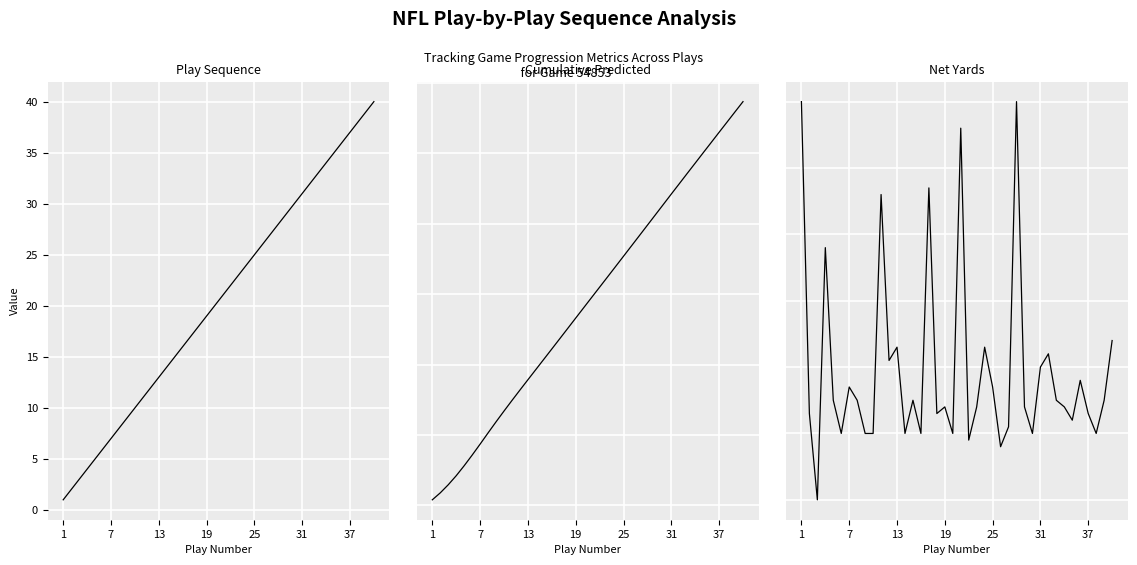

What is the difference between the highest and lowest values at 13?

68.2